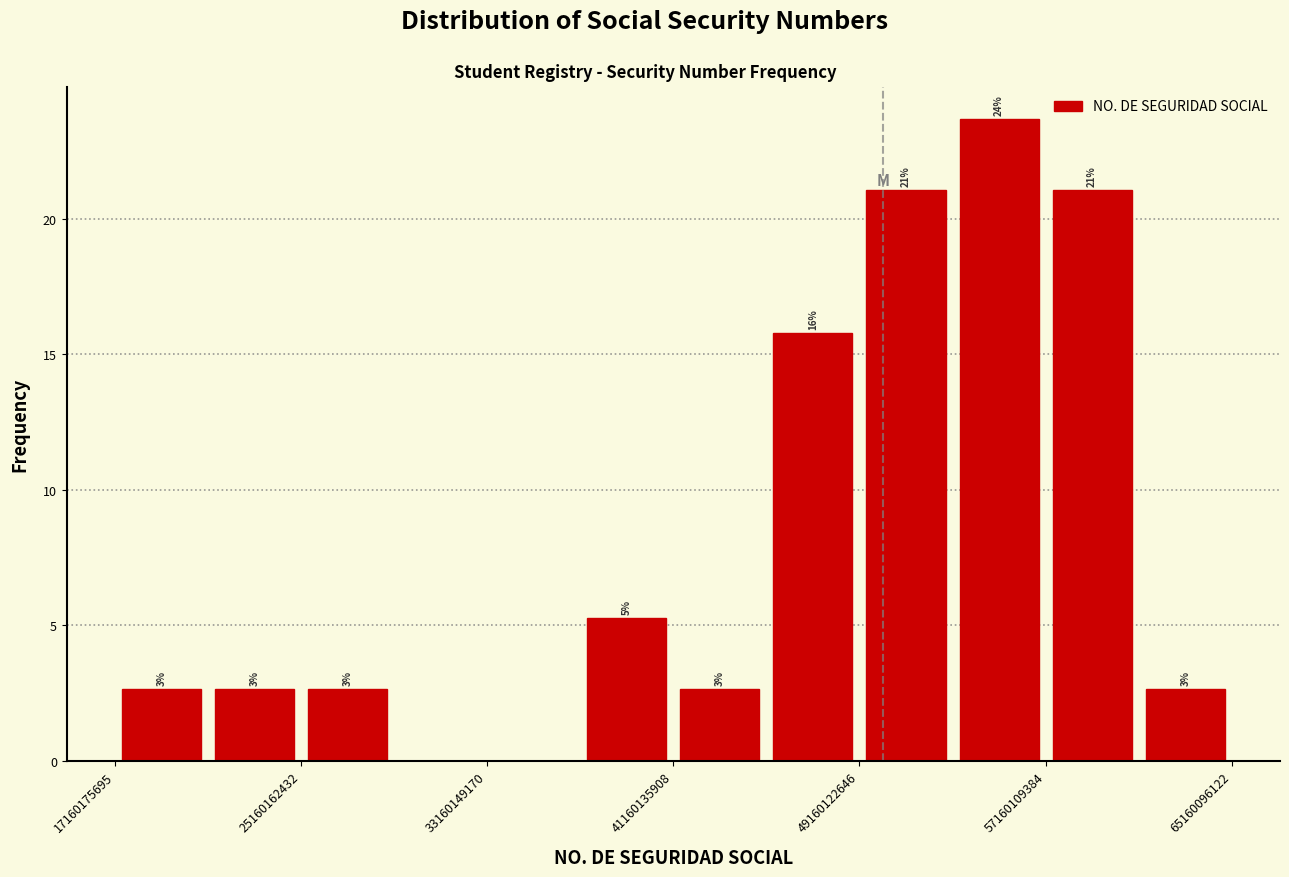

Around what value on the x-axis is the tallest bar? Give the approximate position of its centre, as read against the axis.

55000000000